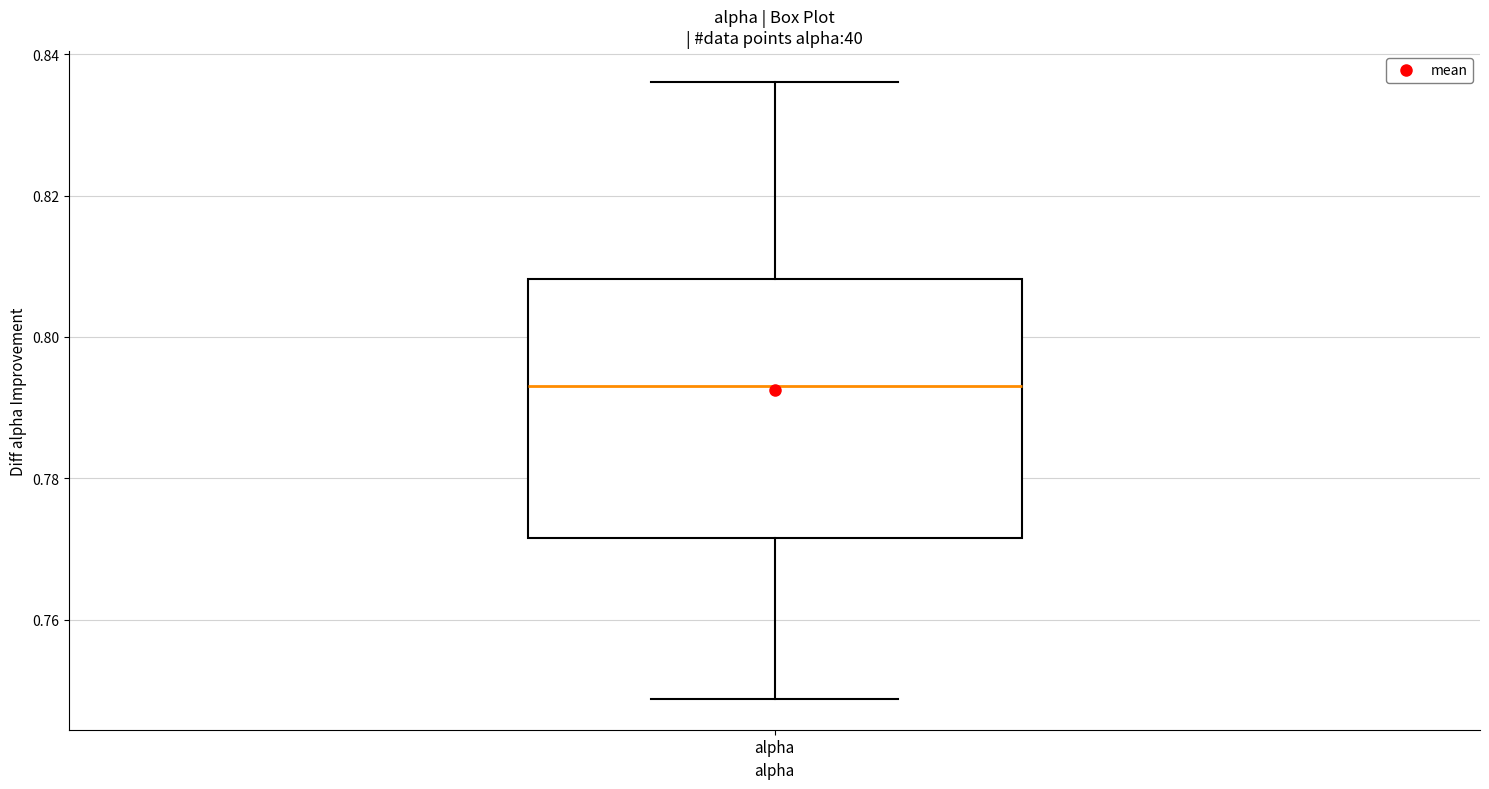

Transcribe this box plot: give where the median line is, the range the box spans, and where the two whiskers end, as read against the y-axis. The values are not printed on the chart, so give them approximately, as read against the axis.

median 0.794, box 0.772 to 0.808, whiskers 0.748 to 0.836